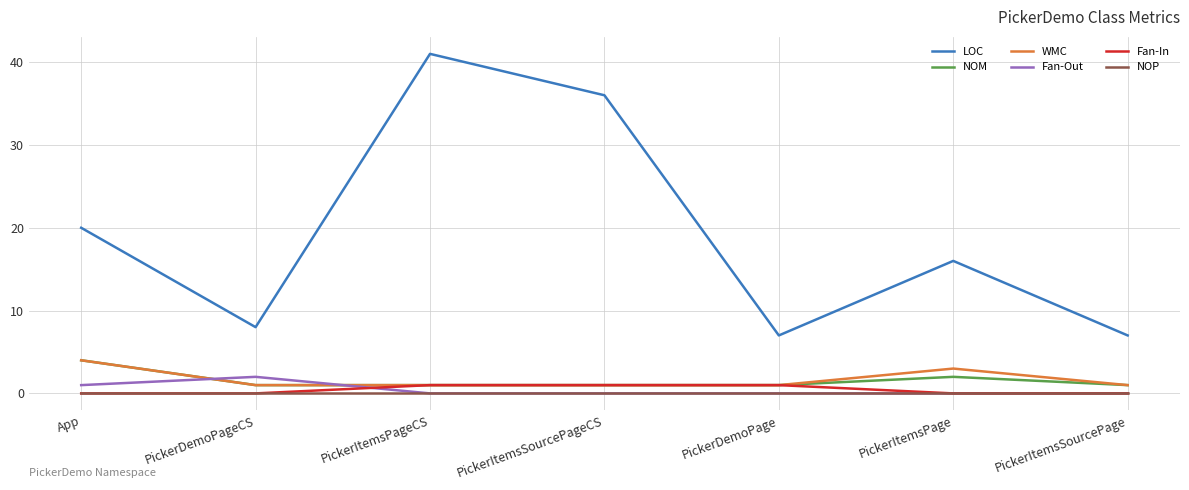

What is the maximum value shown in the chart?

41